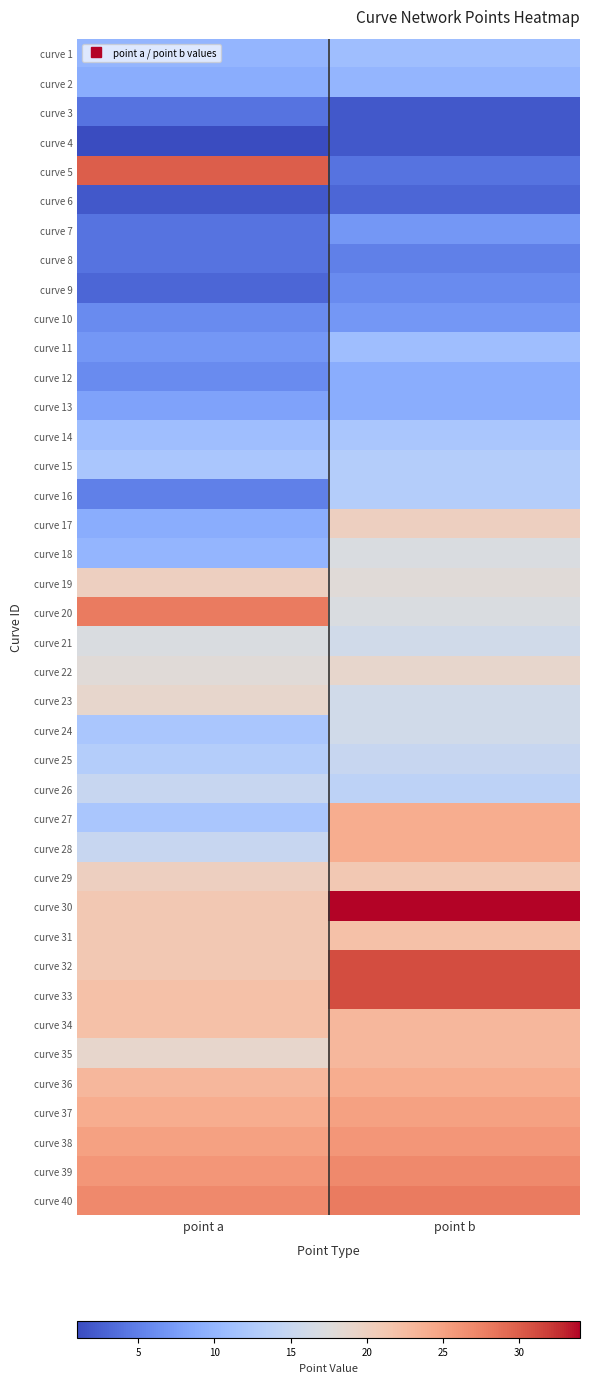

At how many categories does at least one series exceed 20?

2